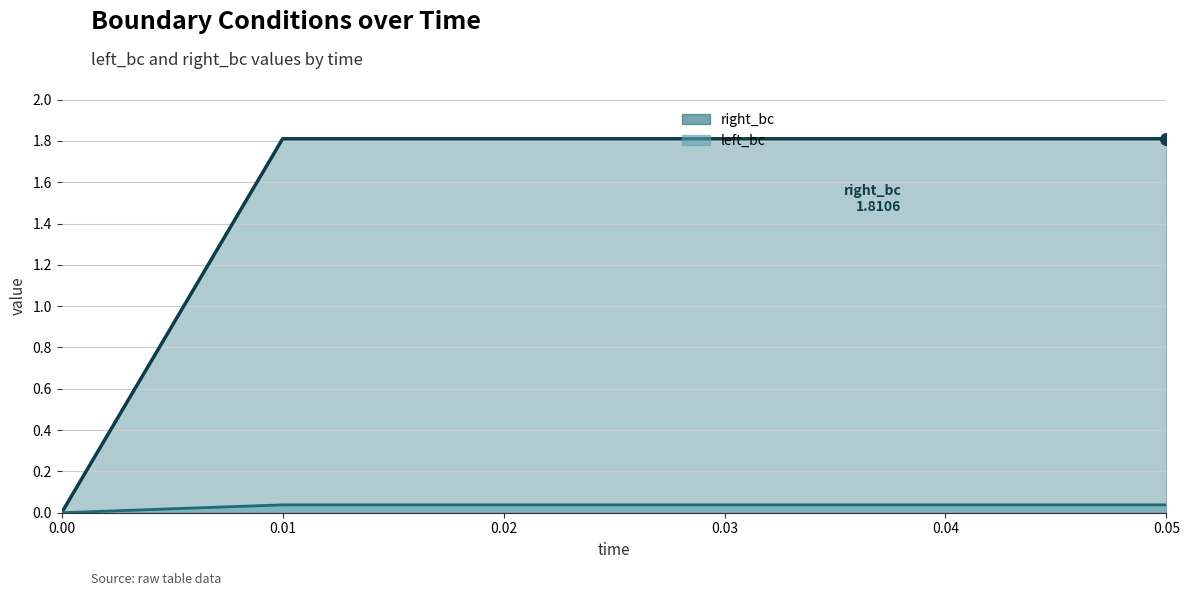

Which series reaches the minimum Y coordinate?

left_bc